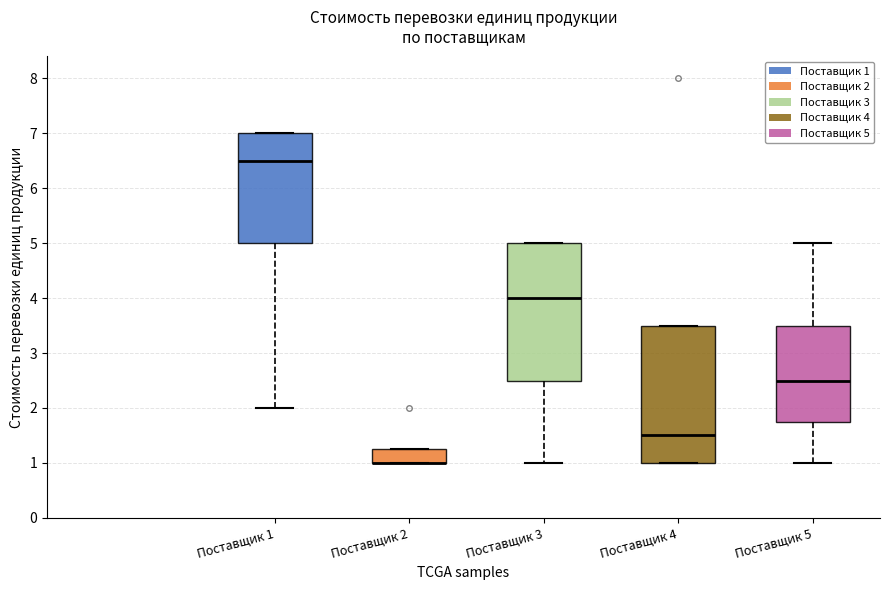

Reading left to right, read every box against the y-axis: the position of its median line, the range the box covers, and the ends of its whiskers. The values are not printed on the chart, so give them approximately, as read against the axis.

Поставщик 1: median 6.5, box 5.0 to 7.0, whiskers 2.0 to 7.0
Поставщик 2: median 1.0 (drawn on the box's lower edge), box 1.0 to 1.3, whiskers 1.0 to 1.3
Поставщик 3: median 4.0, box 2.5 to 5.0, whiskers 1.0 to 5.0
Поставщик 4: median 1.5, box 1.0 to 3.5, whiskers 1.0 to 3.5
Поставщик 5: median 2.5, box 1.8 to 3.5, whiskers 1.0 to 5.0